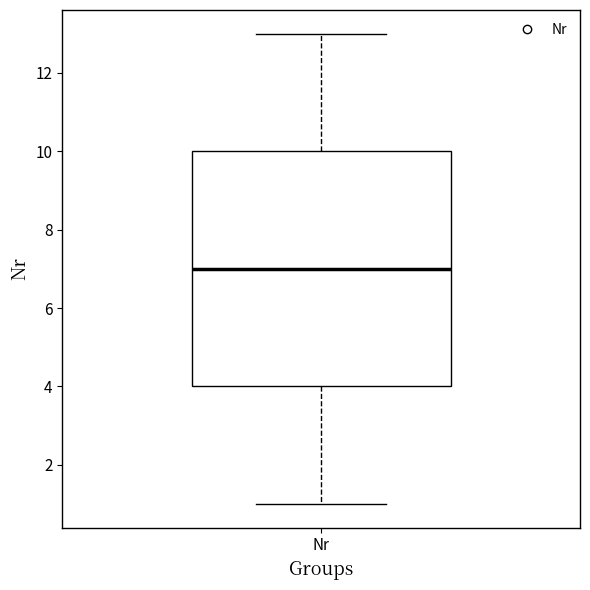

Where does the upper whisker of the box for Nr end on the y-axis? The values are not printed on the chart, so give them approximately, as read against the axis.

13